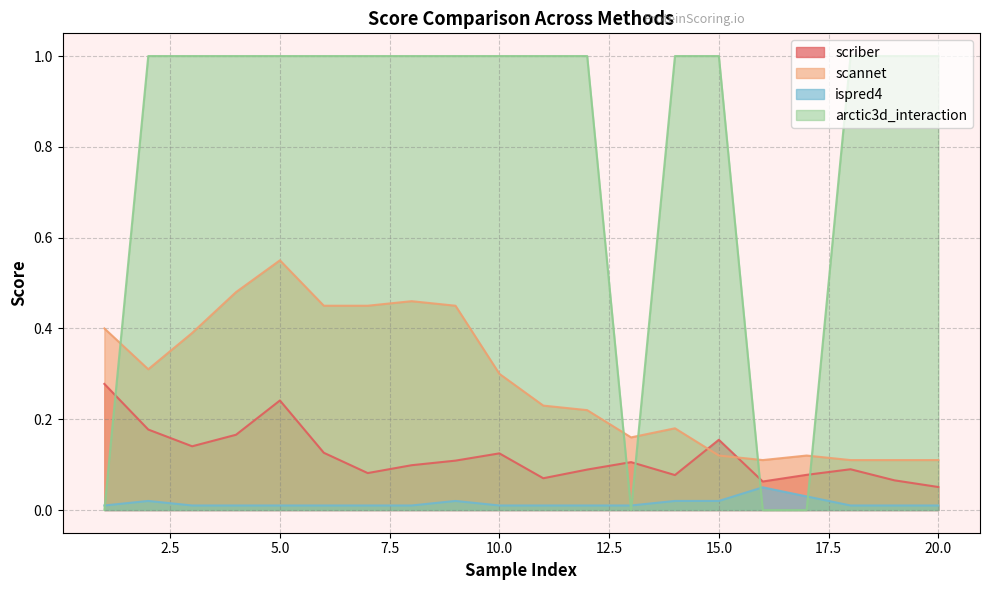

Rank the series at 15.0 from highest to lowest value.

arctic3d_interaction, scriber, scannet, ispred4